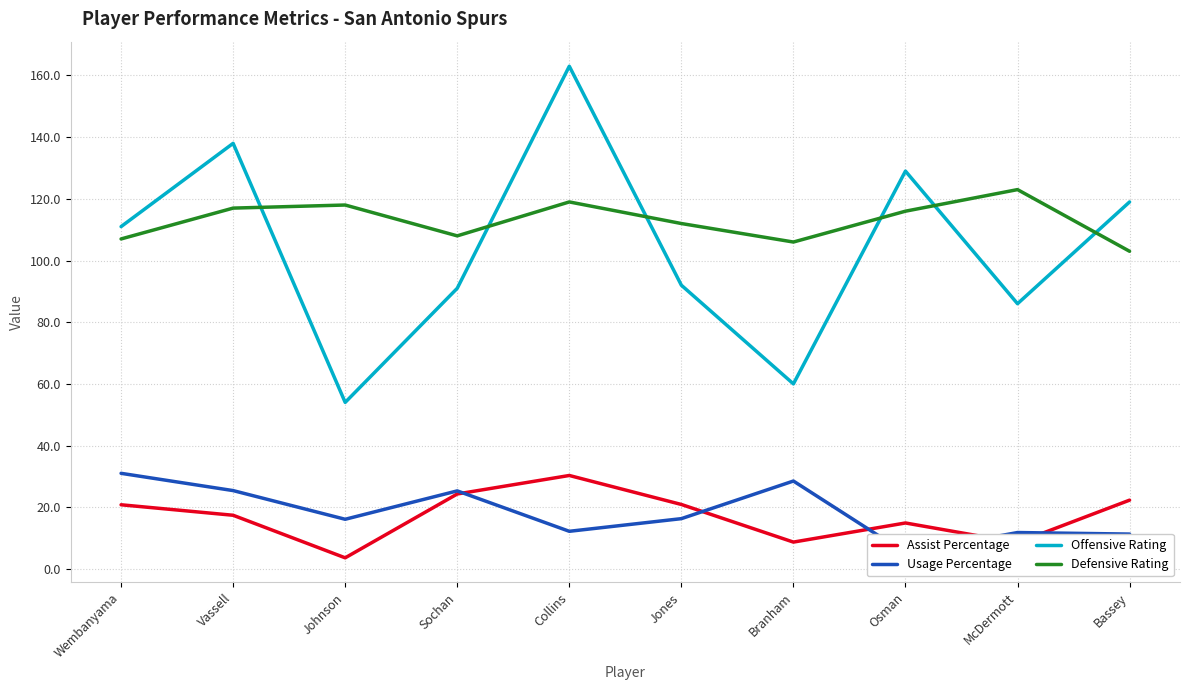

Between Bassey and Wembanyama, which is larger?

Bassey